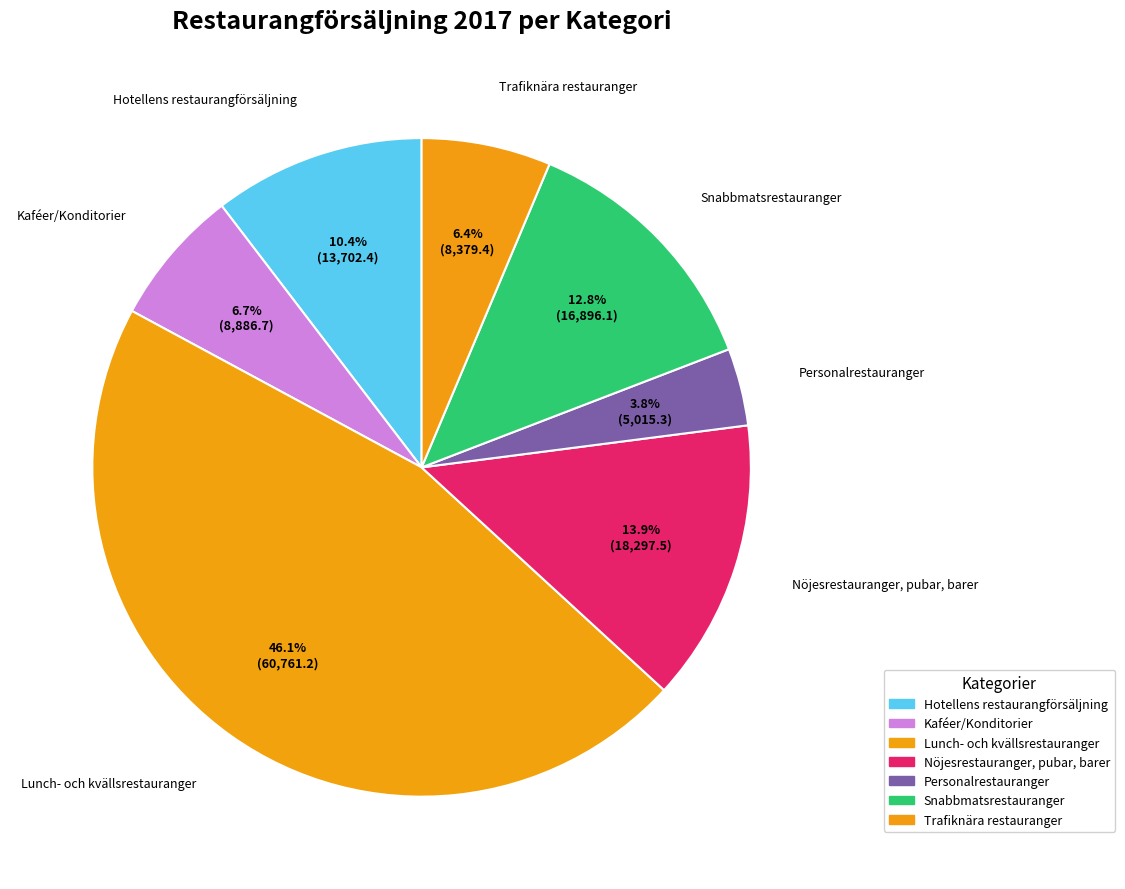

To the nearest percent, what is the difference between the Hotellens restaurangförsäljning and Lunch- och kvällsrestauranger slice percentages?

36%